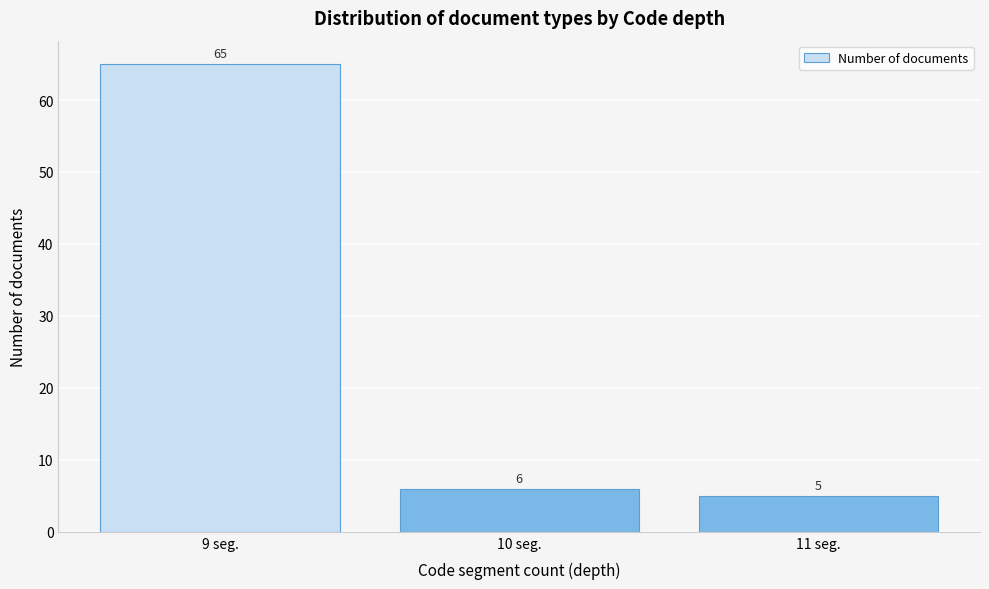

Reading left to right, extract all data points from this chart.

9 seg.=65	10 seg.=6	11 seg.=5